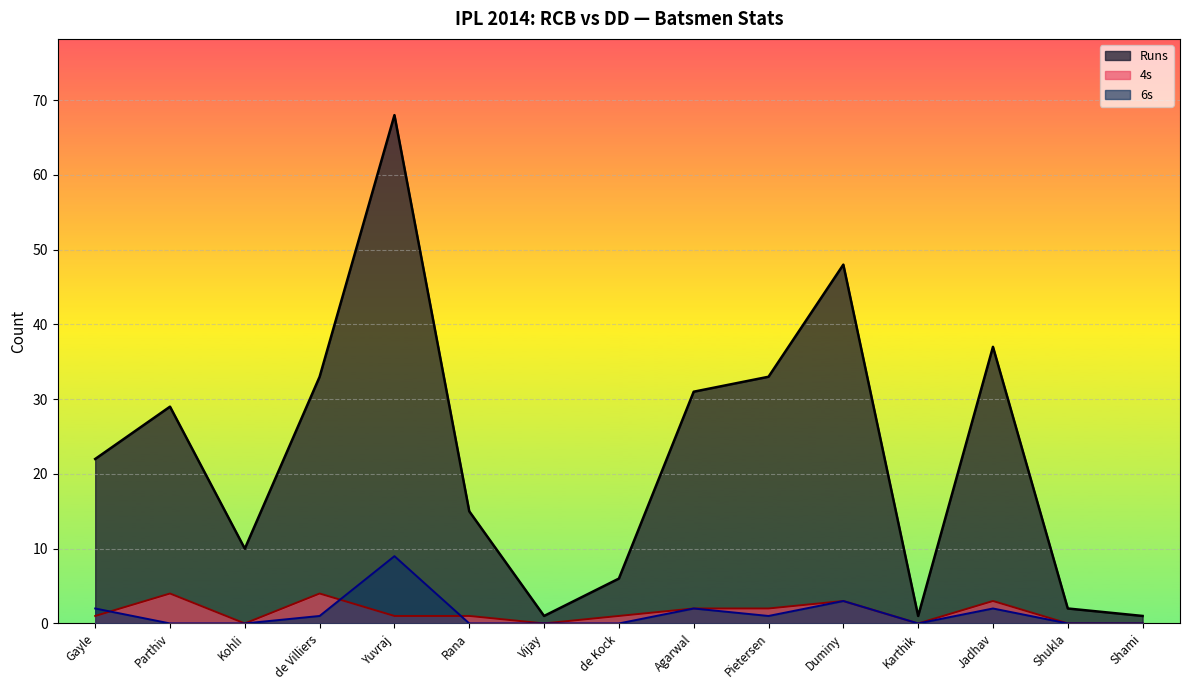

Which category has the lowest value across all series?

Kohli